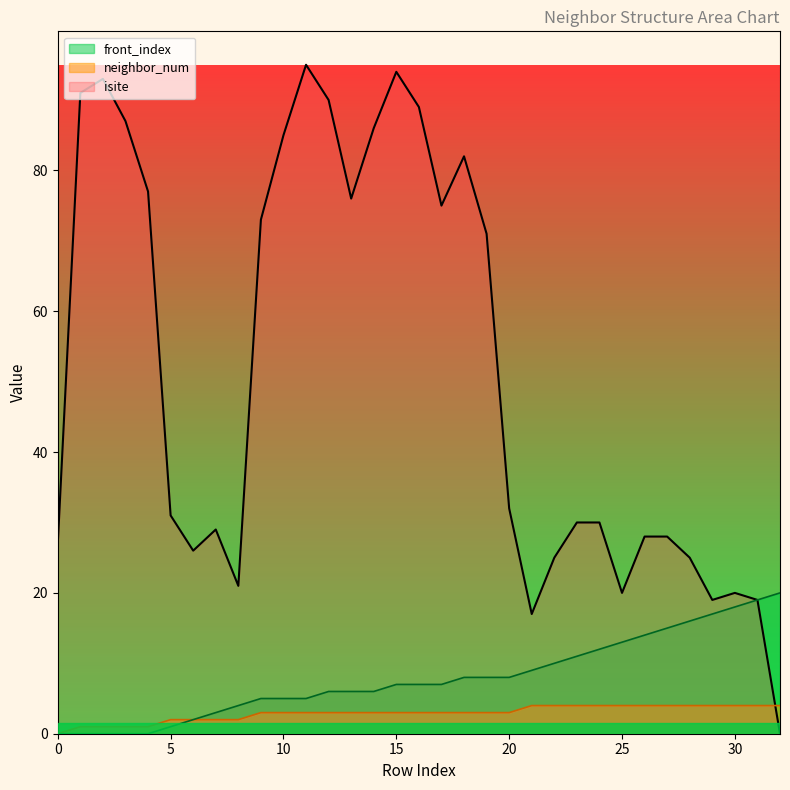

Reading right to left, what are all the values shown in this chart?

isite: 32=0	31=19	30=20	29=19	28=25	27=28	26=28	25=20	24=30	23=30	22=25	21=17	20=32	19=71	18=82	17=75	16=89	15=94	14=86	13=76	12=90	11=95	10=85	9=73	8=21	7=29	6=26	5=31	4=77	3=87	2=93	1=91	0=27
neighbor_num: 32=4	31=4	30=4	29=4	28=4	27=4	26=4	25=4	24=4	23=4	22=4	21=4	20=3	19=3	18=3	17=3	16=3	15=3	14=3	13=3	12=3	11=3	10=3	9=3	8=2	7=2	6=2	5=2	4=1	3=1	2=1	1=1	0=0
front_index: 32=20	31=19	30=18	29=17	28=16	27=15	26=14	25=13	24=12	23=11	22=10	21=9	20=8	19=8	18=8	17=7	16=7	15=7	14=6	13=6	12=6	11=5	10=5	9=5	8=4	7=3	6=2	5=1	4=0	3=0	2=0	1=0	0=0